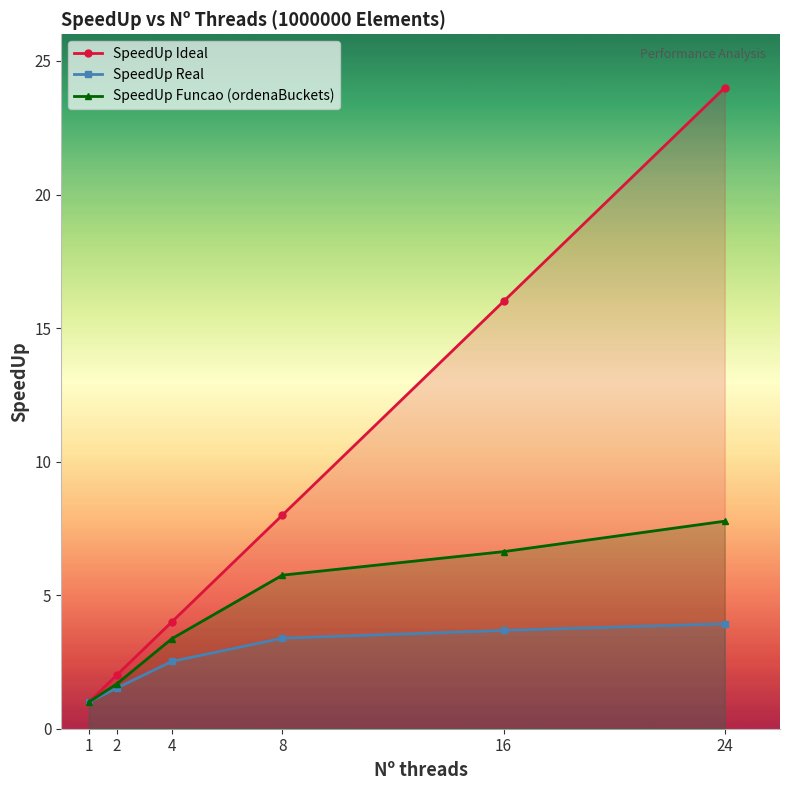

What is the sum of the SpeedUp Ideal values at 2 and 4?

6.0